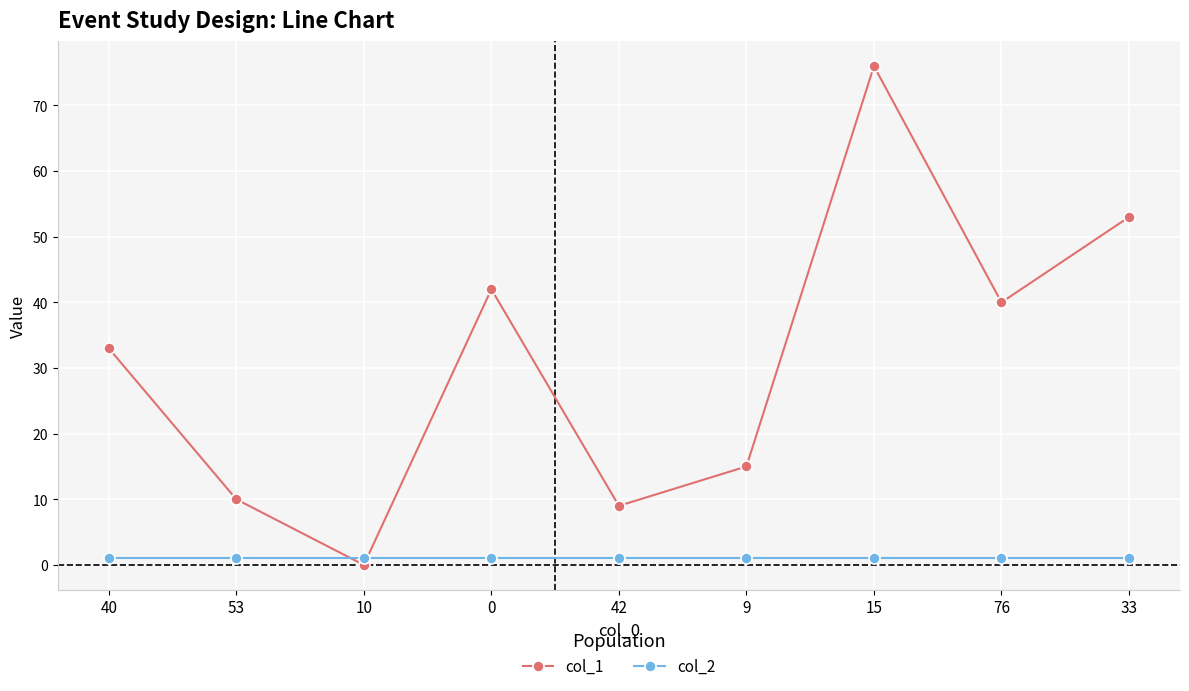

True or false: col_2 has a value of 1 at 9.

True